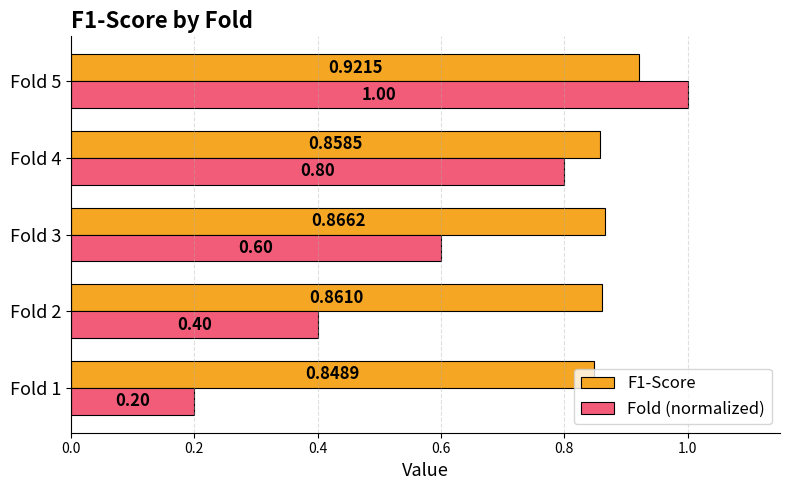

What is the difference between the second highest and minimum values in the Fold (normalized) series?

0.6